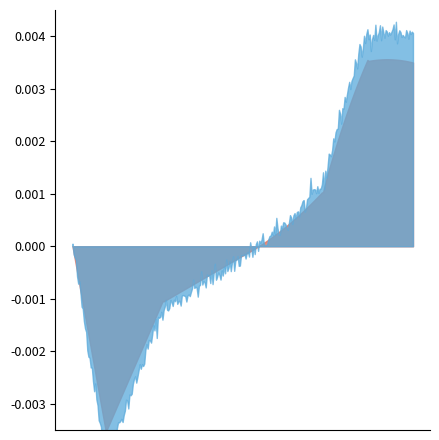

How many interior local peaks does the Base Min series have?

1